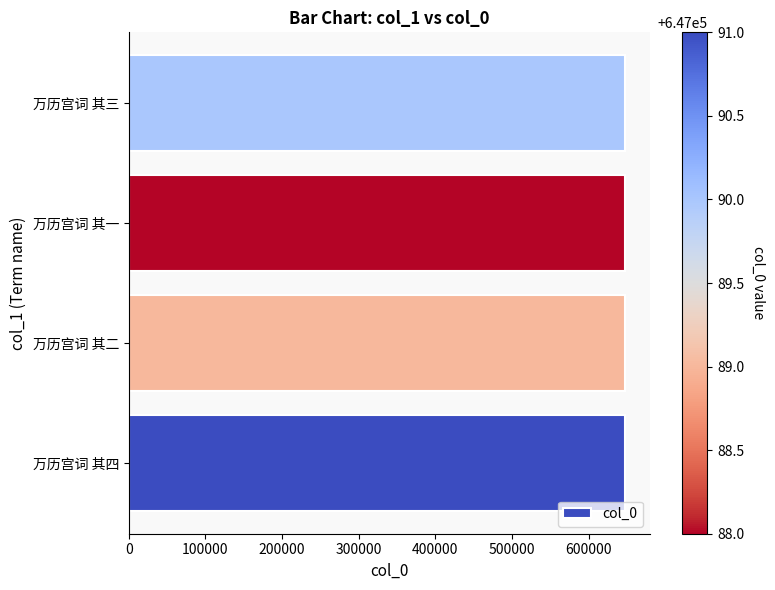

Are the bars horizontal?

Yes